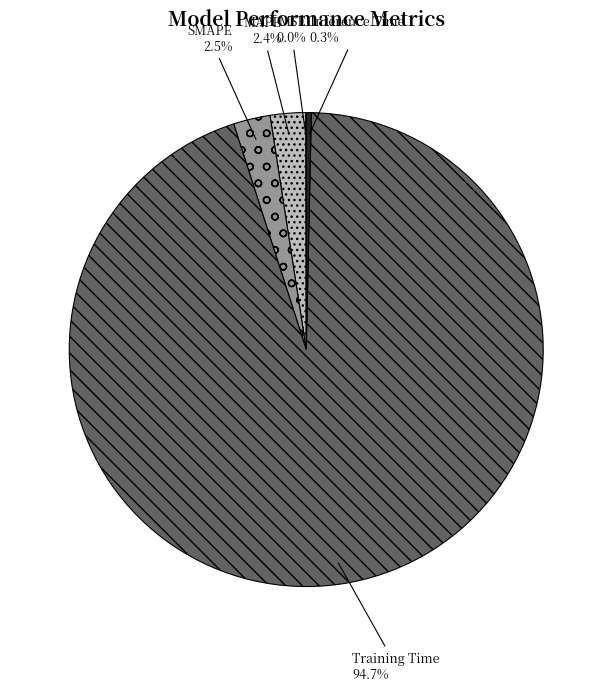

Which category has the biggest portion of the pie?

Training Time